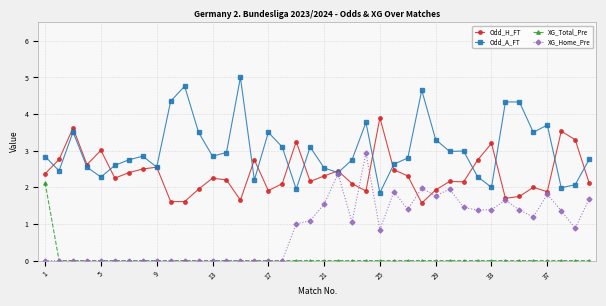

Rank the series by their maximum value, from highest to lowest.

Odd_A_FT, Odd_H_FT, XG_Home_Pre, XG_Total_Pre